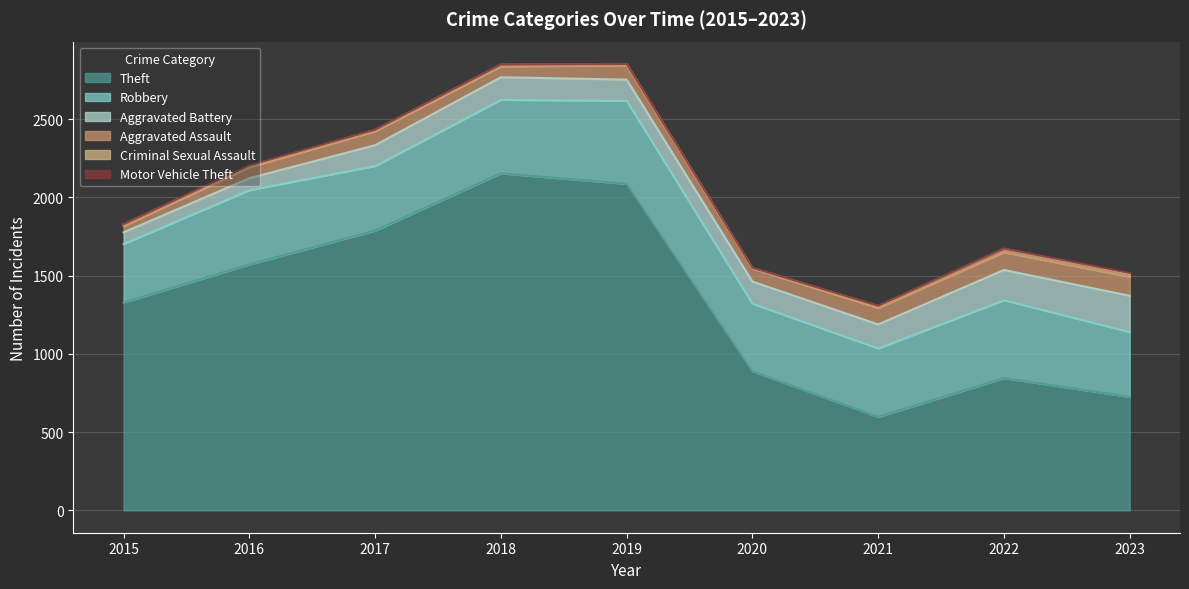

Is the value of Theft at 2022 greater than the value of Robbery at 2019?

Yes